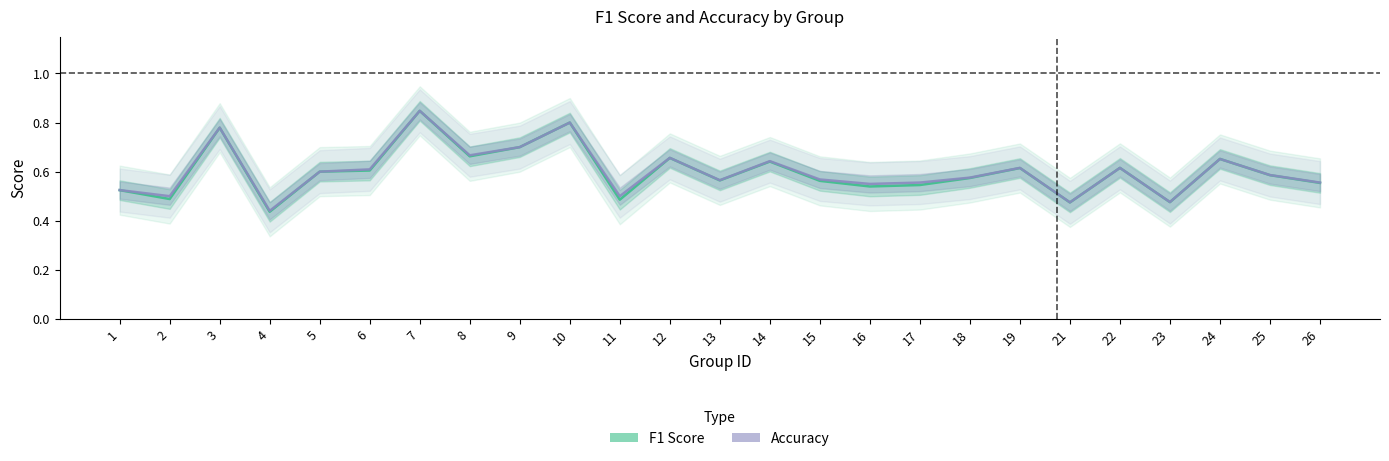

What is the difference between the maximum and second lowest values in the accuracy series?

0.4